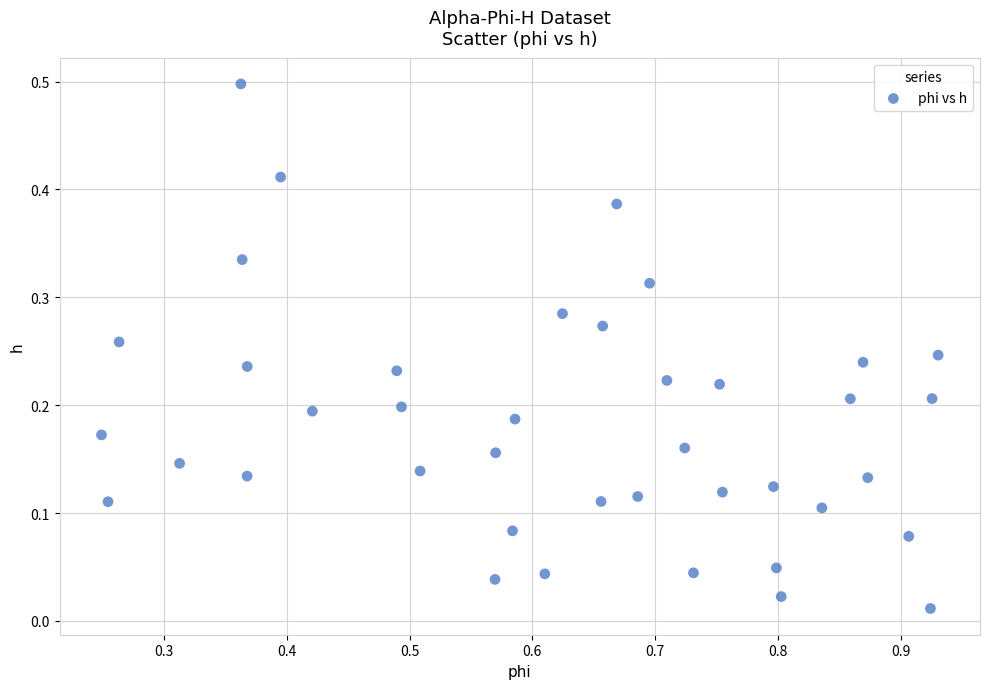

What is the range of X values (max minus min)?

0.7